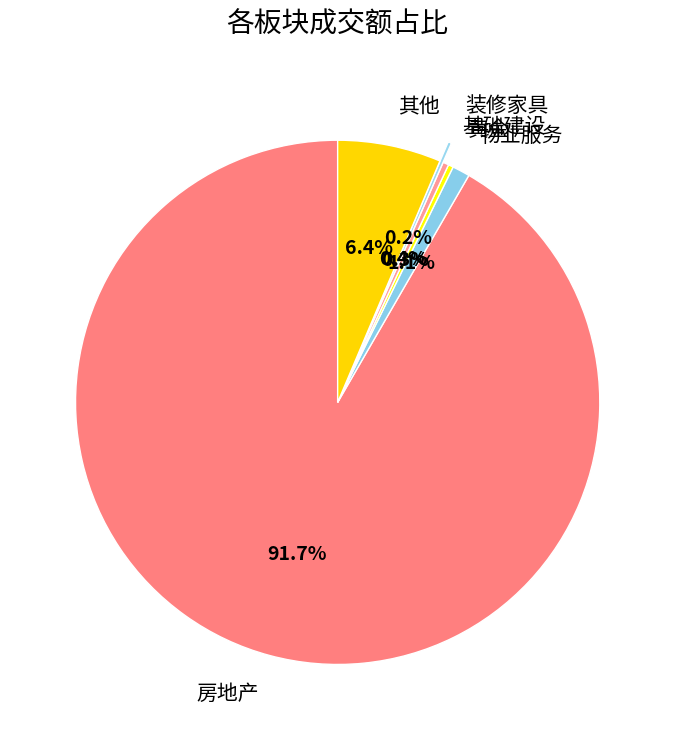

To the nearest percent, what is the difference between the largest and smallest slice percentages?

91%